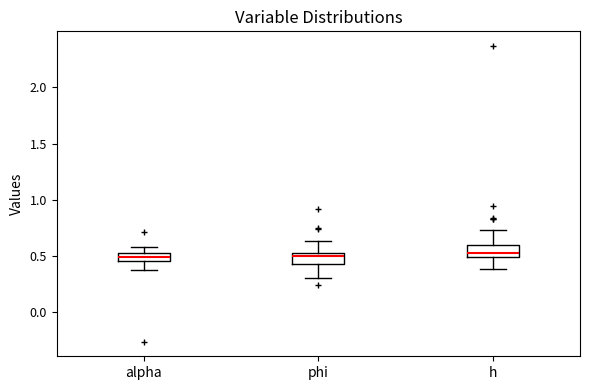

Where does the upper whisker of the box for phi end on the y-axis? The values are not printed on the chart, so give them approximately, as read against the axis.

0.65